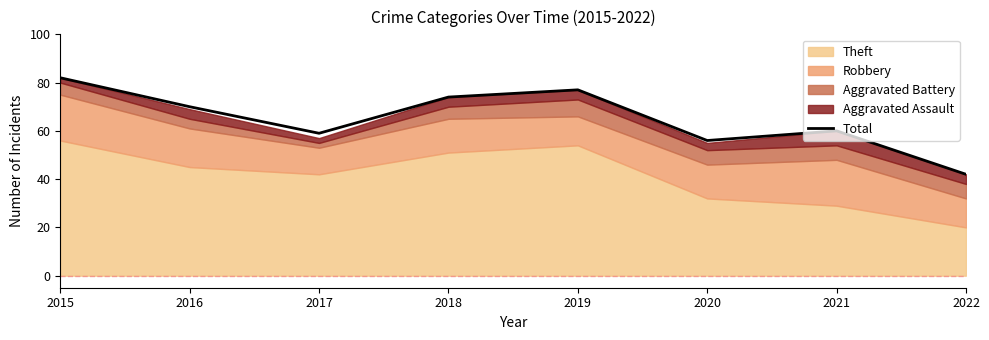

Does the chart have visible grid lines?

No